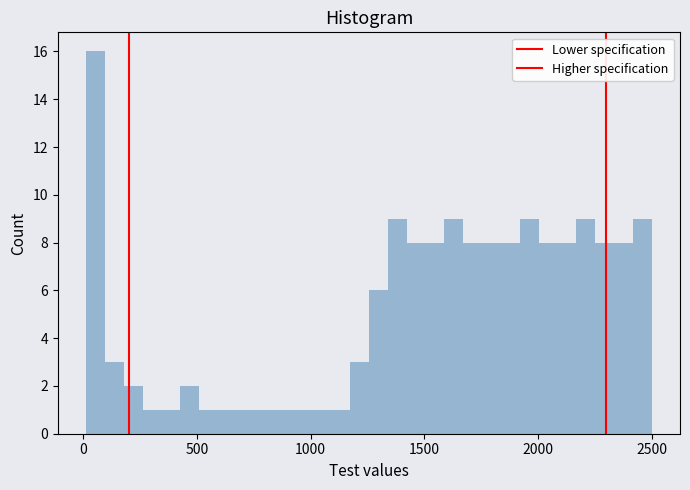

Around what value on the x-axis is the tallest bar? Give the approximate position of its centre, as read against the axis.

50